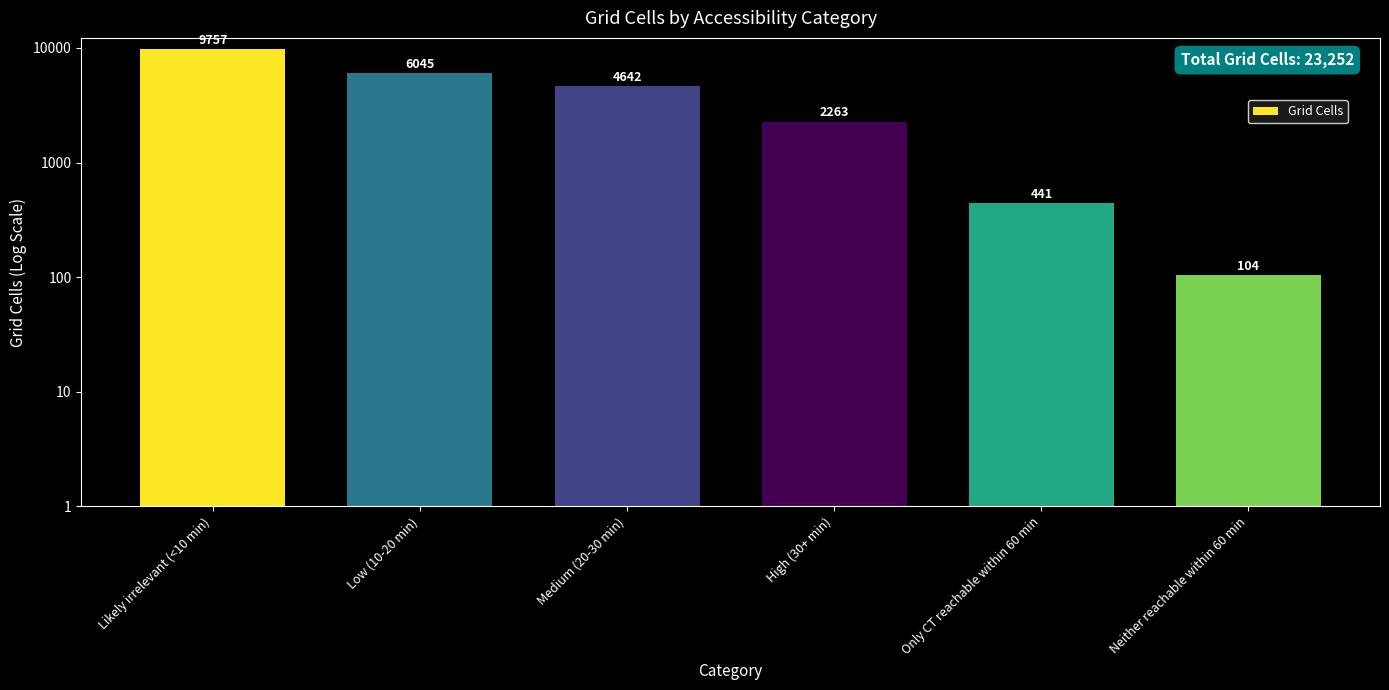

How many bars are there in total?

6